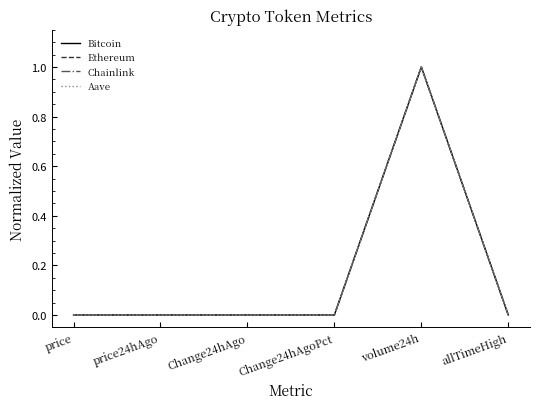

Is the value of Aave at price greater than the value of Bitcoin at volume24h?

No